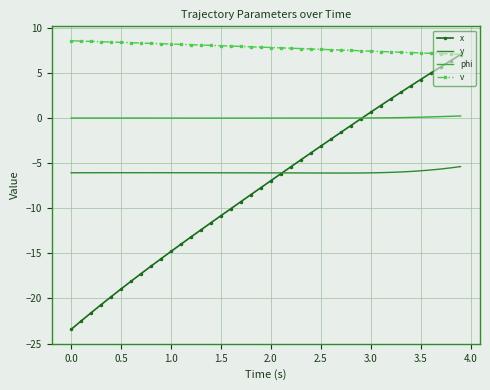

What is the greatest value displayed?

8.6